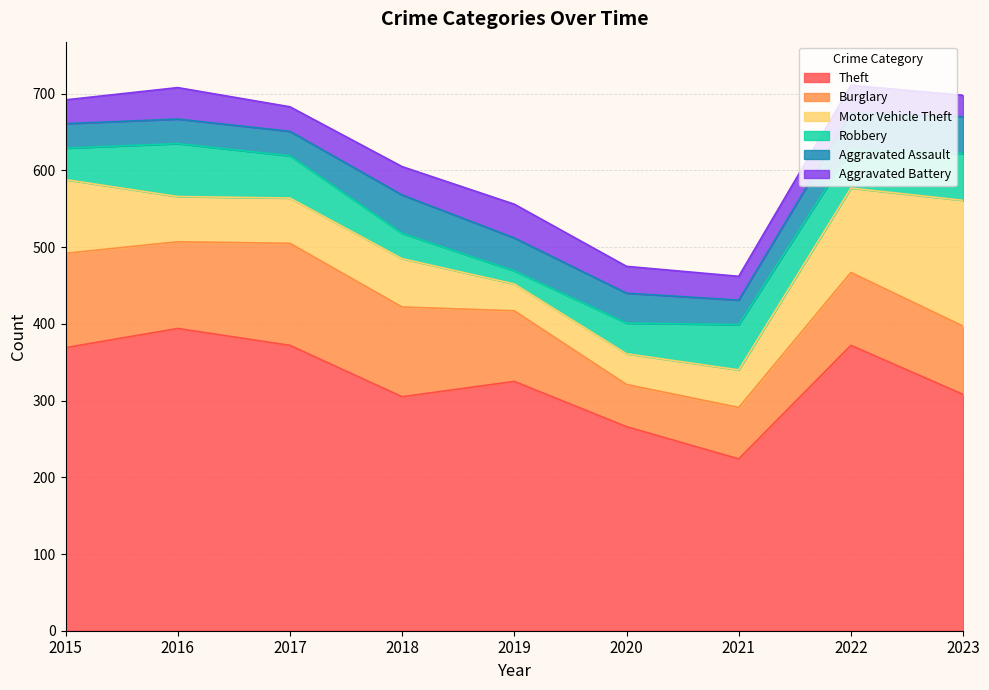

Rank the series by their maximum value, from lowest to highest.

Aggravated Battery, Aggravated Assault, Robbery, Burglary, Motor Vehicle Theft, Theft